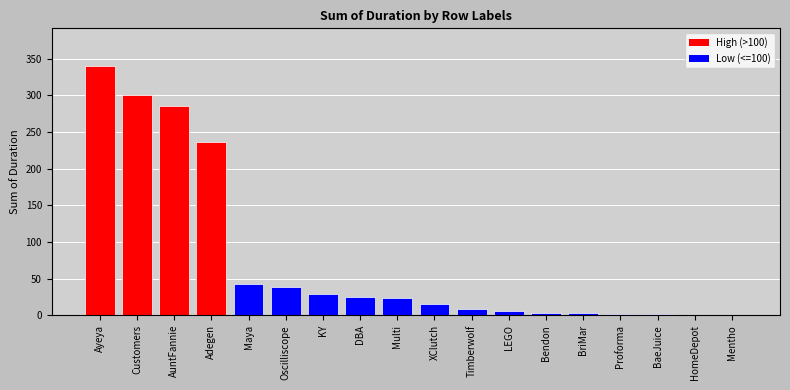

Which has a higher value, Adegen or Timberwolf?

Adegen